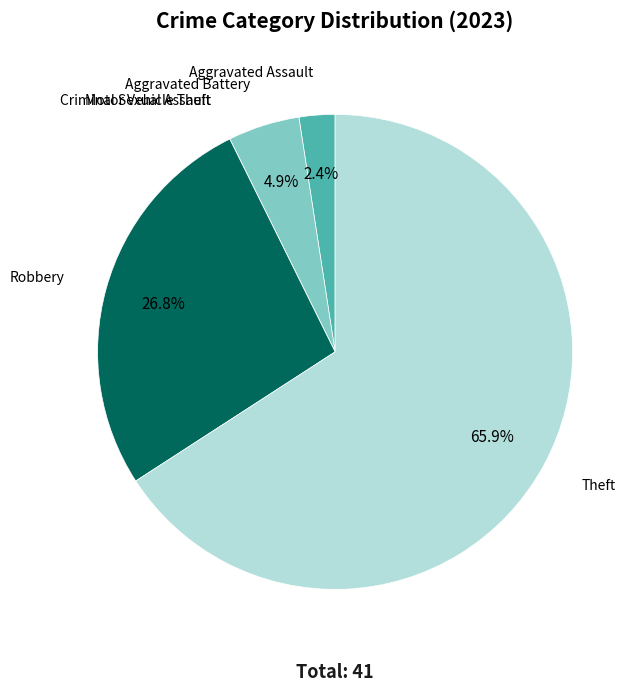

Does any single category account for the majority?

Yes